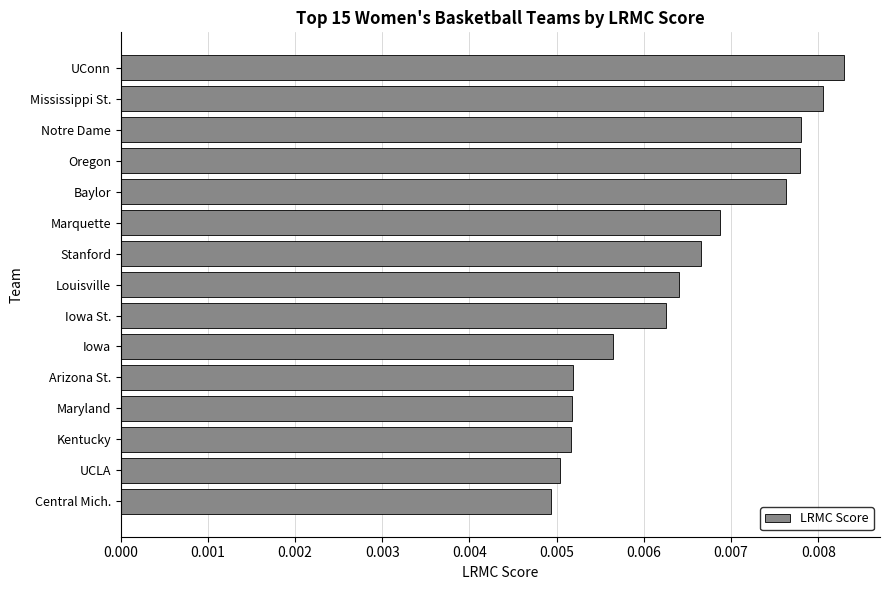

What is the sum of all values?

0.1